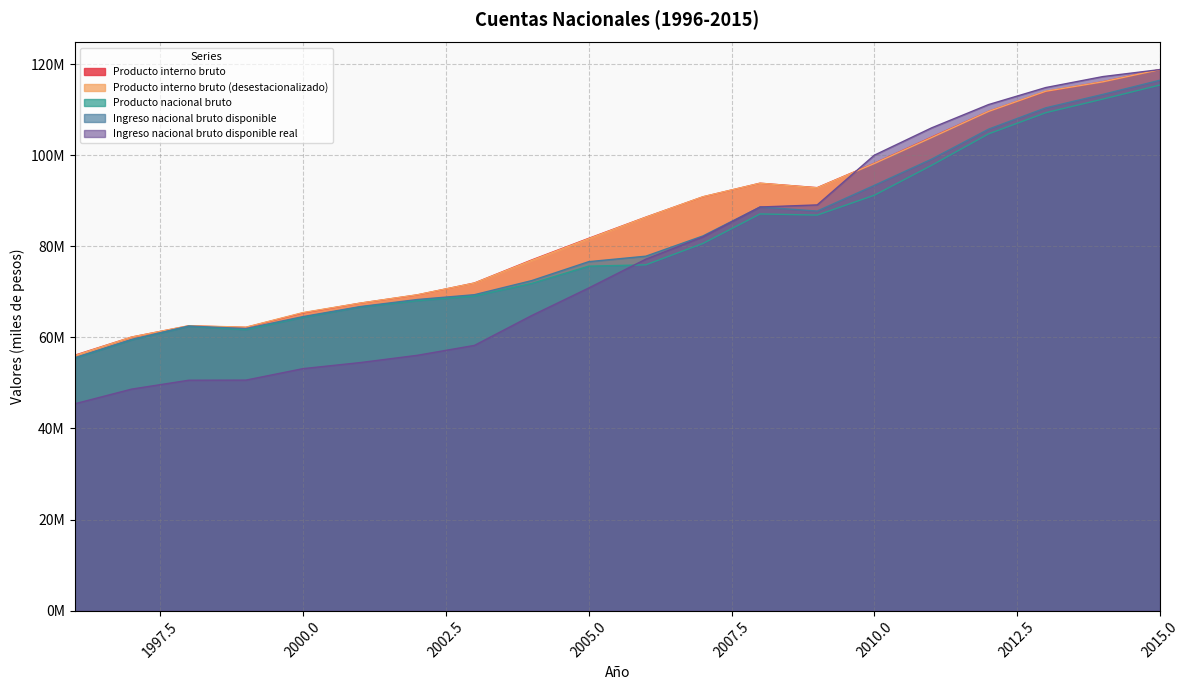

How many data points does each series have?

20